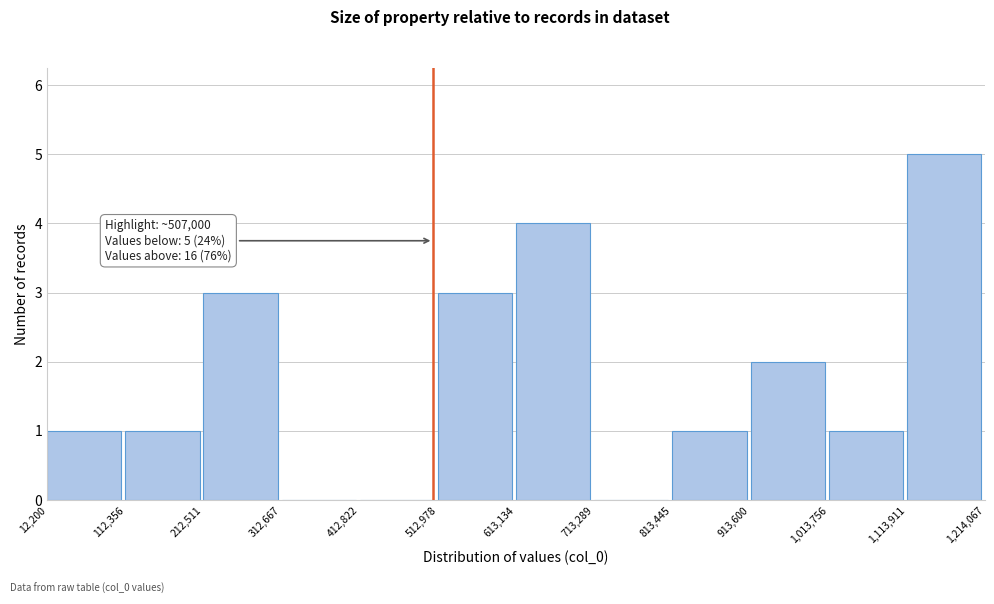

Over which range of the x-axis is the bar tallest?

1,113,911 to 1,214,067